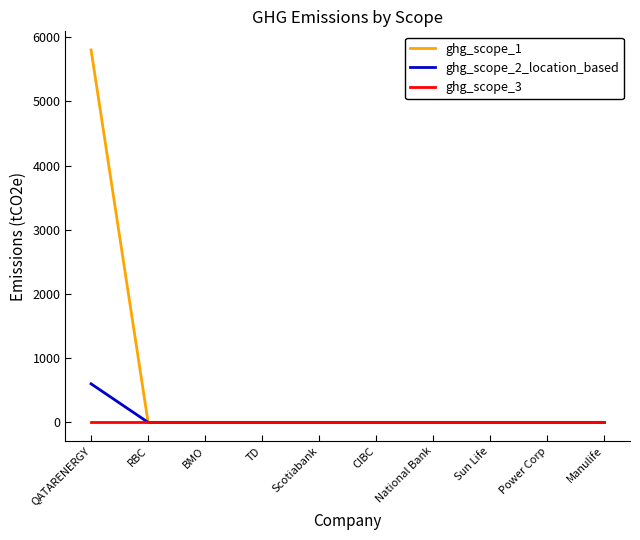

List the series in order of their peak value, highest first.

ghg_scope_1, ghg_scope_2_location_based, ghg_scope_3